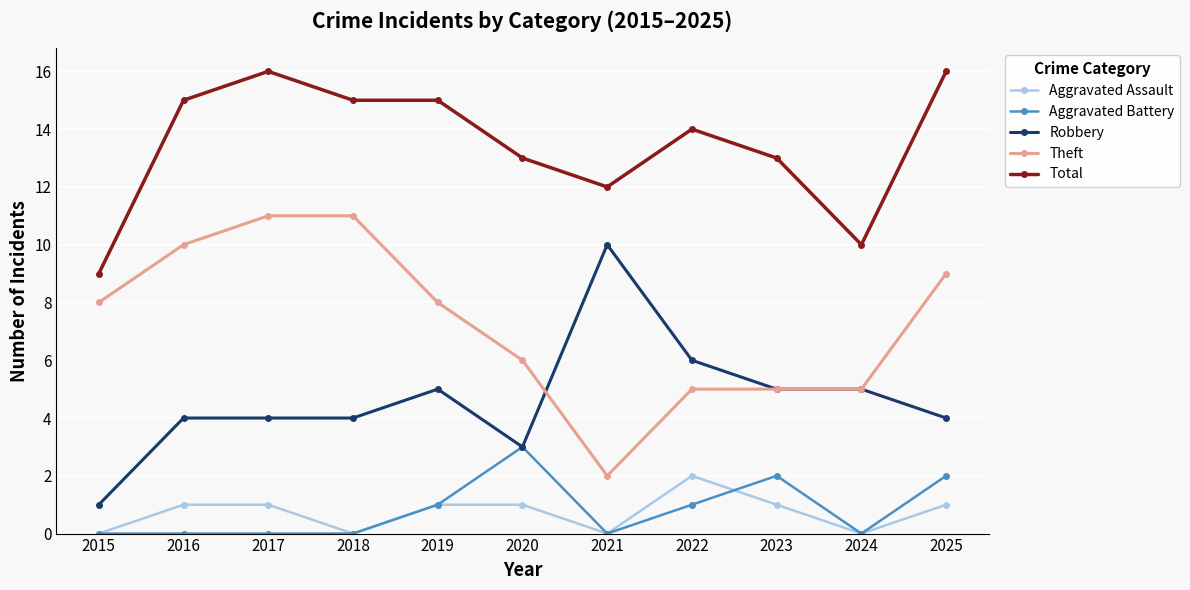

The value of Aggravated Battery at 2023 is 3. True or false?

False